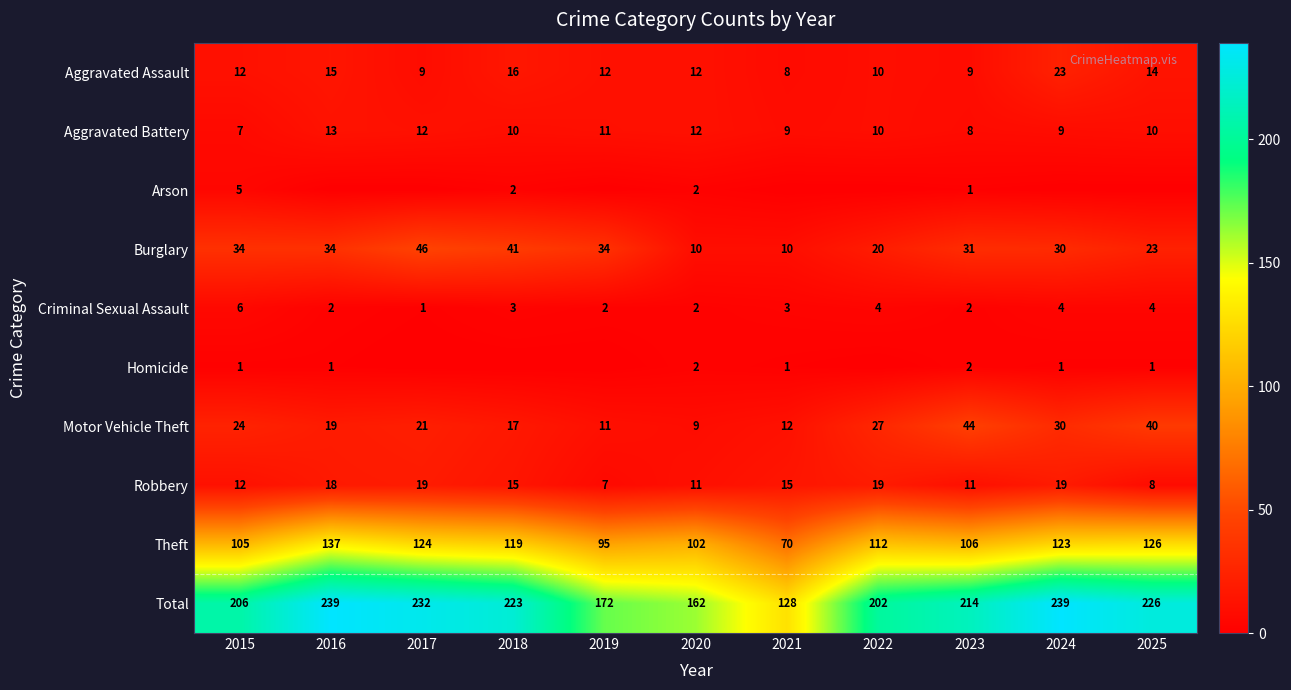

At which label does Aggravated Assault reach its minimum?

2021